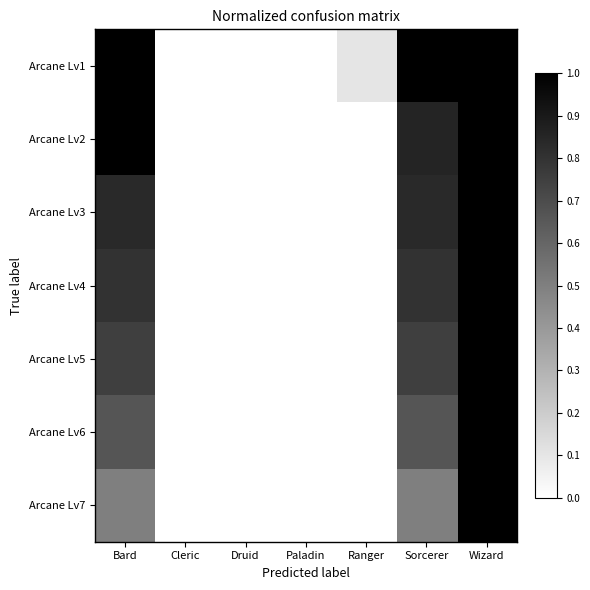

Reading right to left, list all the values displayed in this chart.

Arcane Lv1: Wizard=1.0	Sorcerer=1.0	Ranger=0.1	Paladin=0.0	Druid=0.0	Cleric=0.0	Bard=1.0
Arcane Lv2: Wizard=1.0	Sorcerer=0.9	Ranger=0.0	Paladin=0.0	Druid=0.0	Cleric=0.0	Bard=1.0
Arcane Lv3: Wizard=1.0	Sorcerer=0.8	Ranger=0.0	Paladin=0.0	Druid=0.0	Cleric=0.0	Bard=0.8
Arcane Lv4: Wizard=1.0	Sorcerer=0.8	Ranger=0.0	Paladin=0.0	Druid=0.0	Cleric=0.0	Bard=0.8
Arcane Lv5: Wizard=1.0	Sorcerer=0.8	Ranger=0.0	Paladin=0.0	Druid=0.0	Cleric=0.0	Bard=0.8
Arcane Lv6: Wizard=1.0	Sorcerer=0.7	Ranger=0.0	Paladin=0.0	Druid=0.0	Cleric=0.0	Bard=0.7
Arcane Lv7: Wizard=1.0	Sorcerer=0.5	Ranger=0.0	Paladin=0.0	Druid=0.0	Cleric=0.0	Bard=0.5